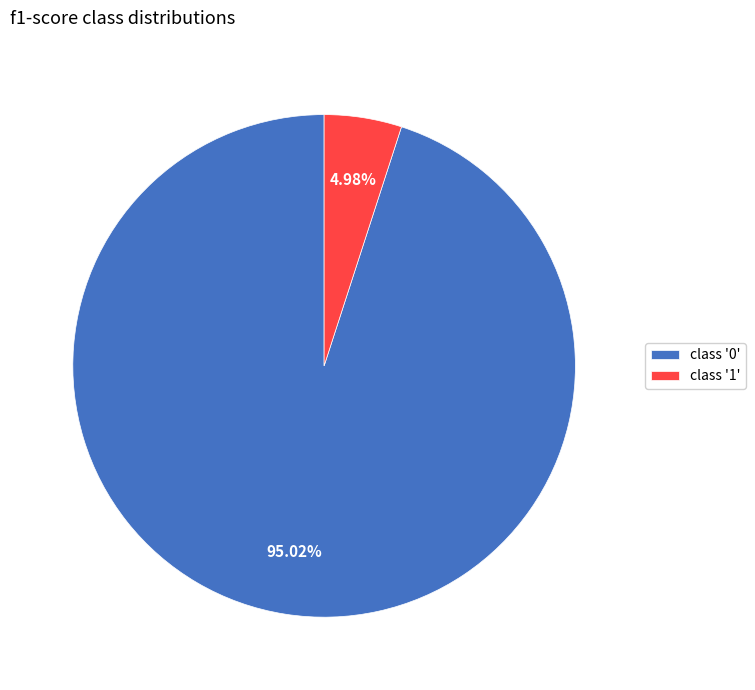

Count the number of slices in the pie.

2